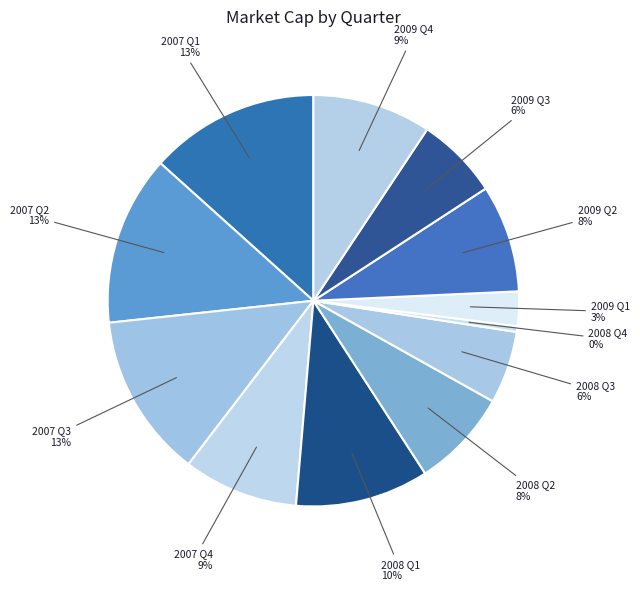

Between 2008 Q4 and 2008 Q3, which is larger?

2008 Q3